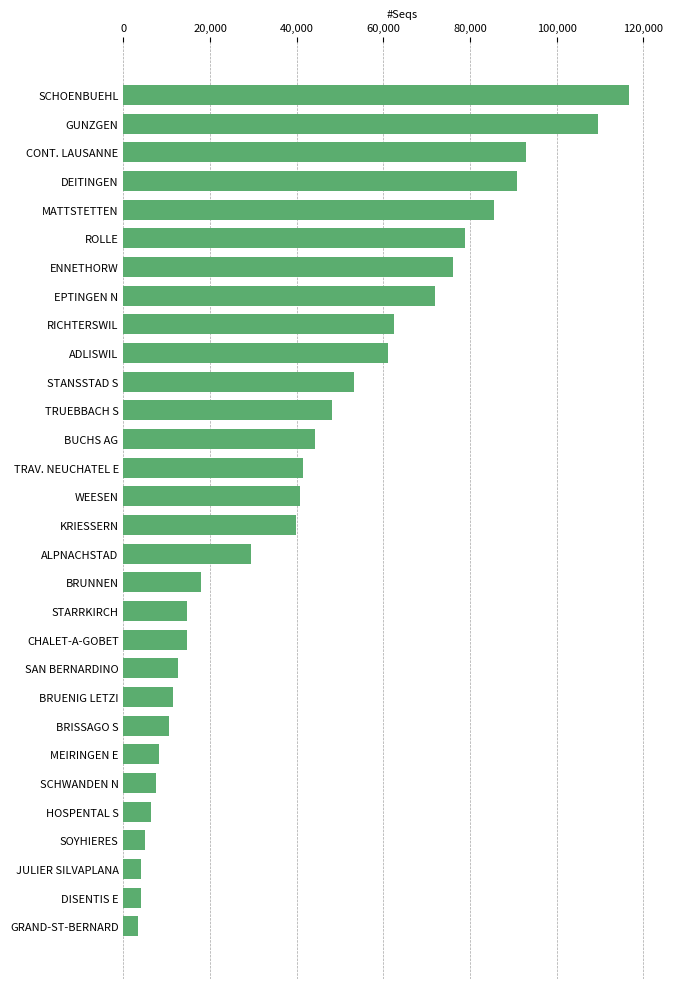

Approximately how many times larger is the value at GUNZGEN compared to ENNETHORW?

1.4